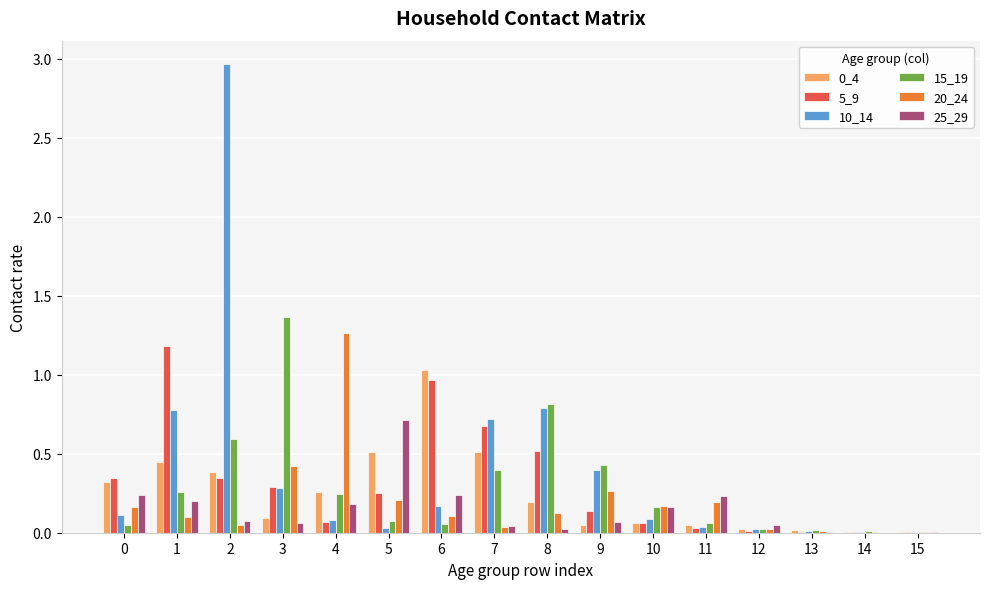

Is the value of 10_14 at 14 greater than the value of 20_24 at 4?

No